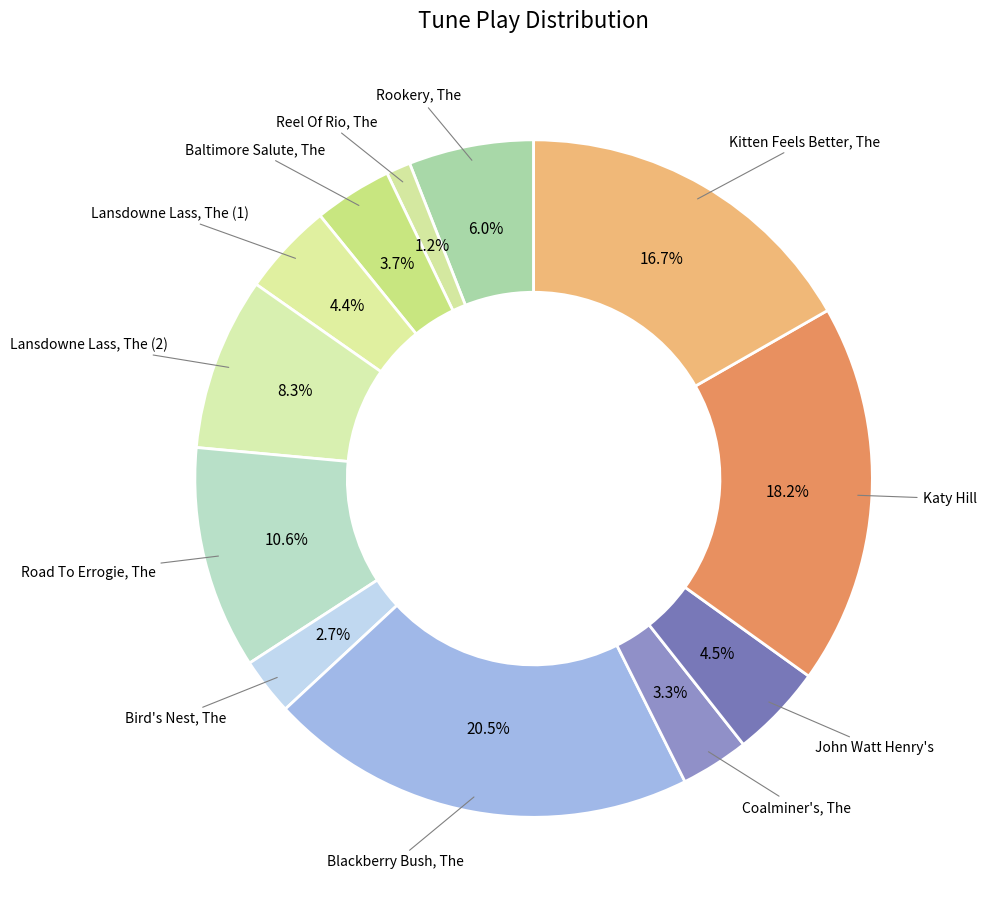

Between Kitten Feels Better, The and Coalminer's, The, which is larger?

Kitten Feels Better, The